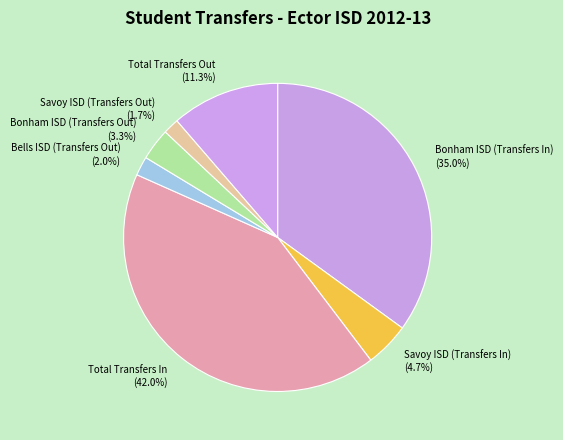

True or false: Bonham ISD (Transfers In) accounts for 49% of the total.

False